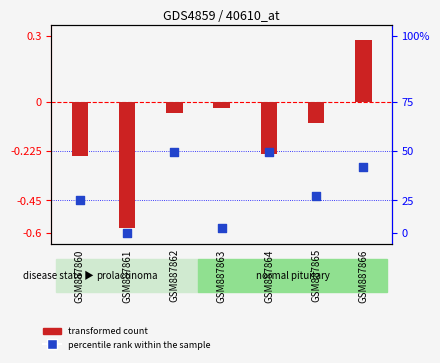

Which series reaches the minimum Y coordinate?

percentile rank within the sample